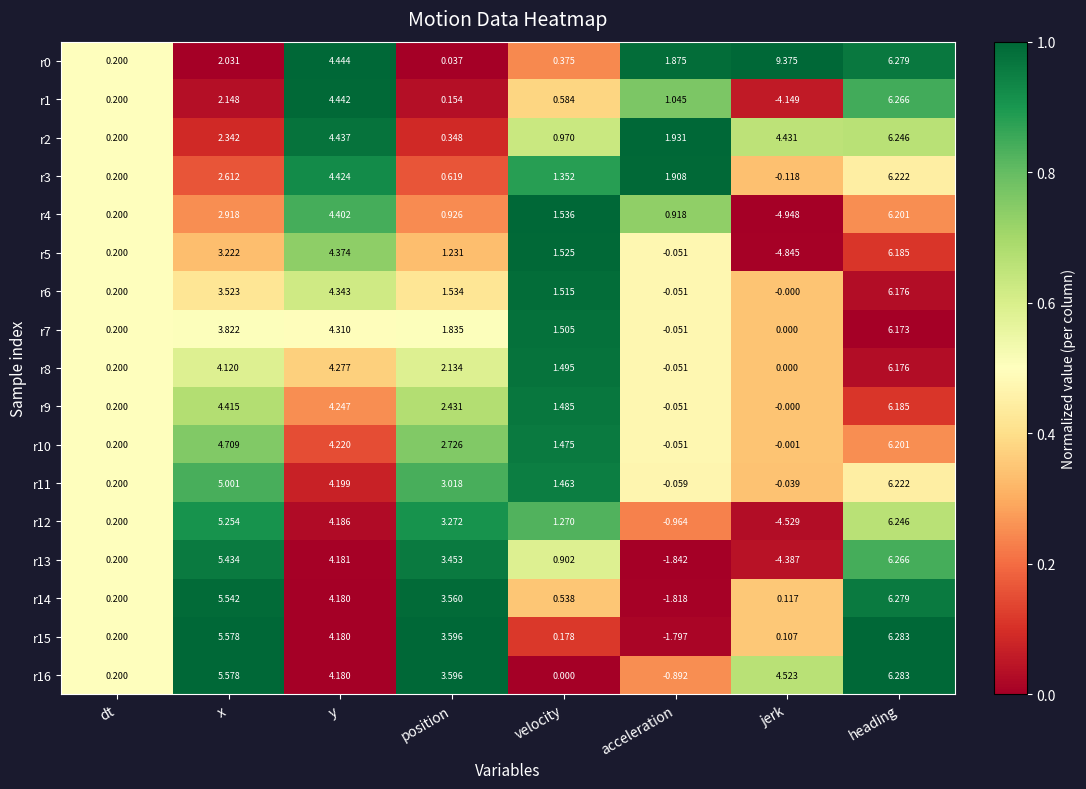

At which label does r12 first exceed 3?

x